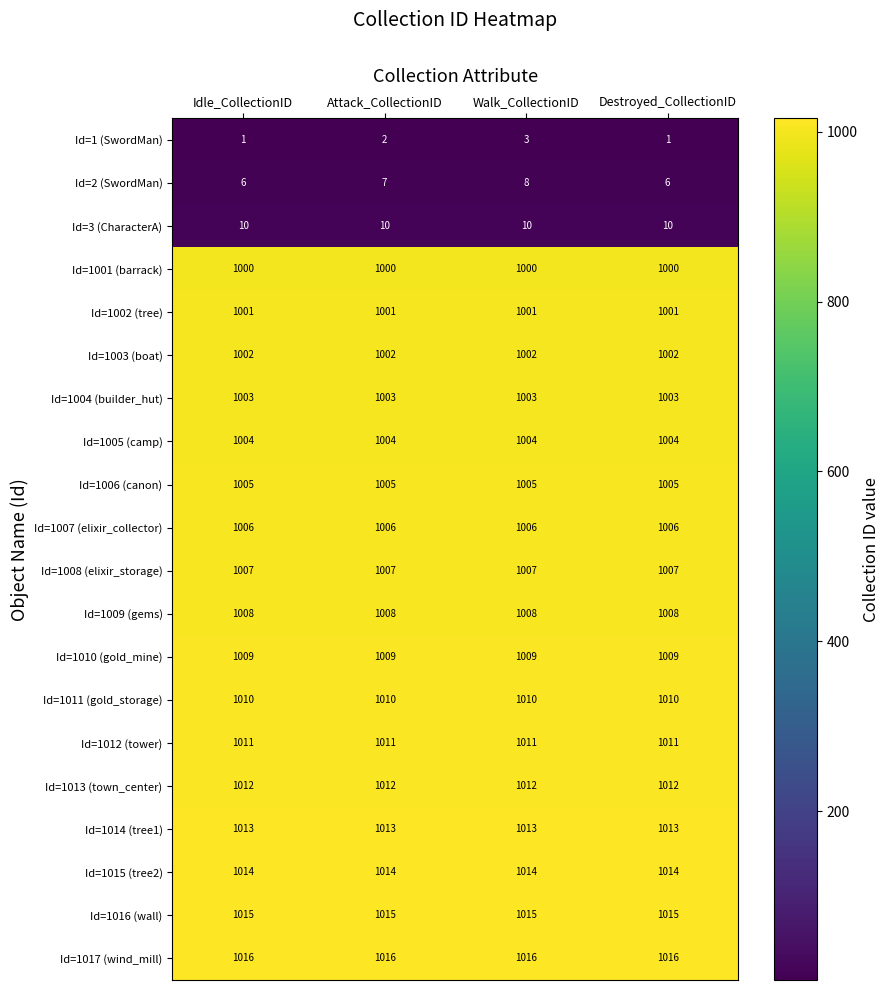

What is the maximum value shown in the chart?

1016